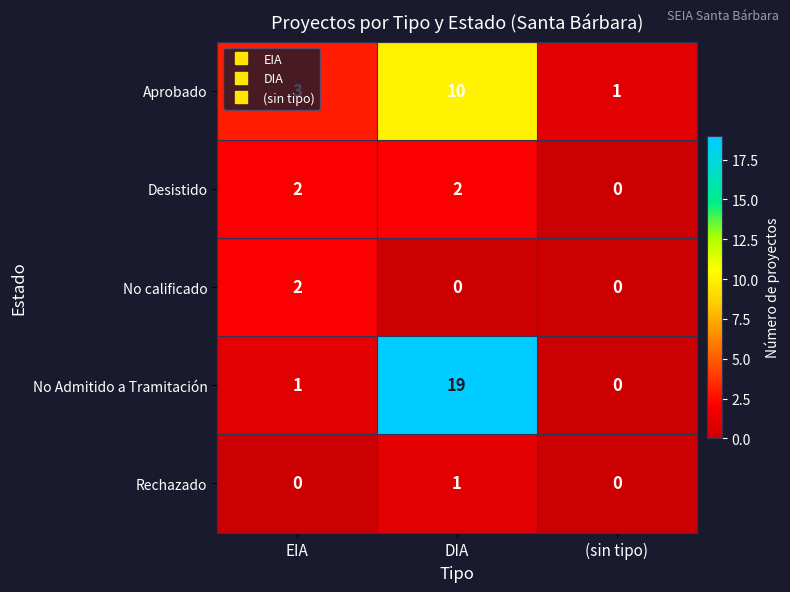

What is the spread (max minus min) of values at EIA?

3